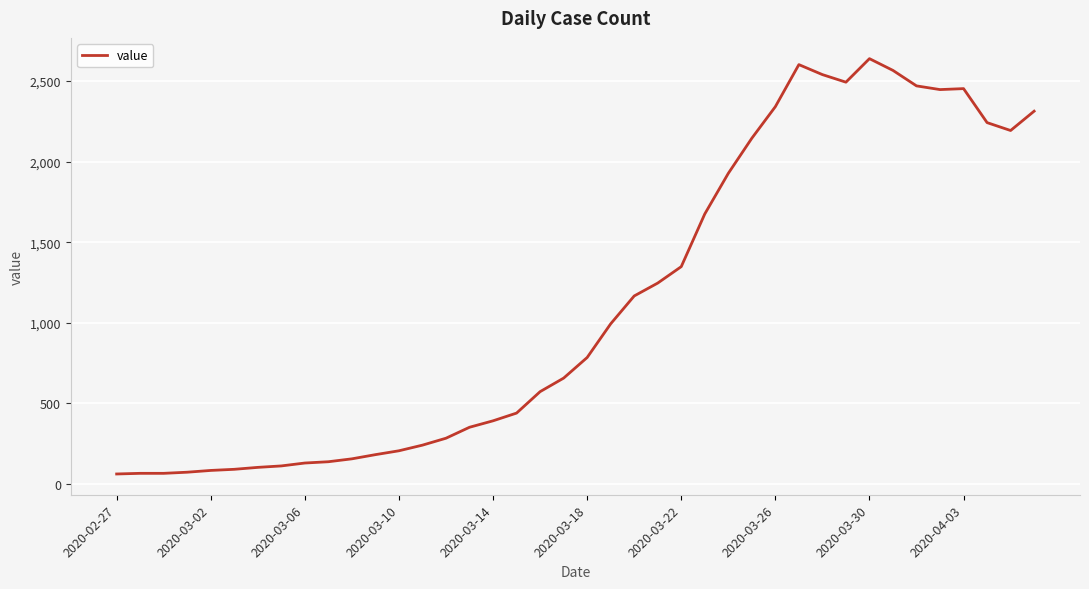

What is the difference between the maximum and minimum values?

2578